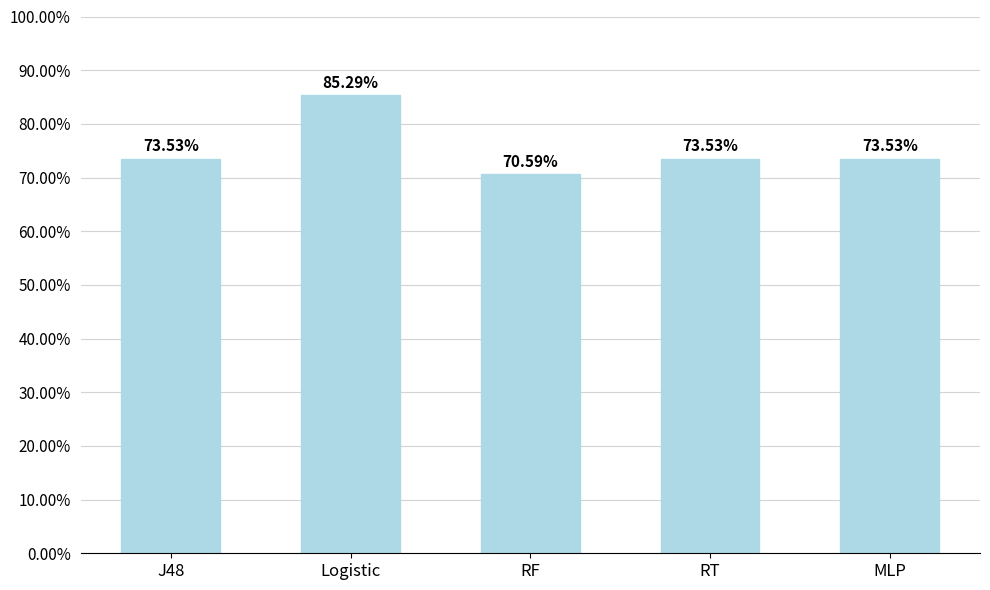

Reading right to left, transcribe all the data shown in this chart.

73.5	73.5	70.6	85.3	73.5